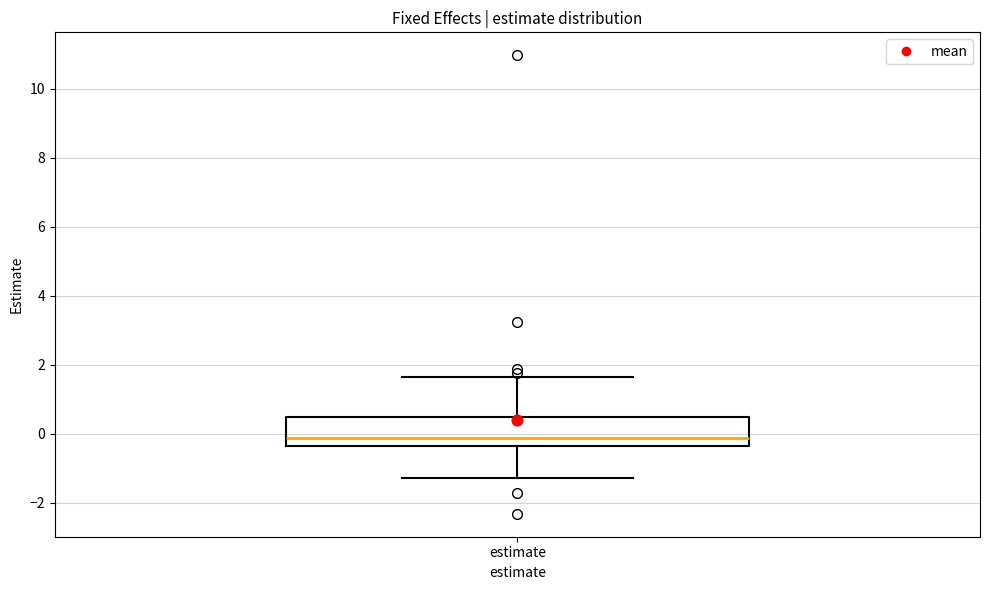

Transcribe this box plot: give where the median line is, the range the box spans, and where the two whiskers end, as read against the y-axis. The values are not printed on the chart, so give them approximately, as read against the axis.

median -0.2, box -0.4 to 0.4, whiskers -1.2 to 1.6